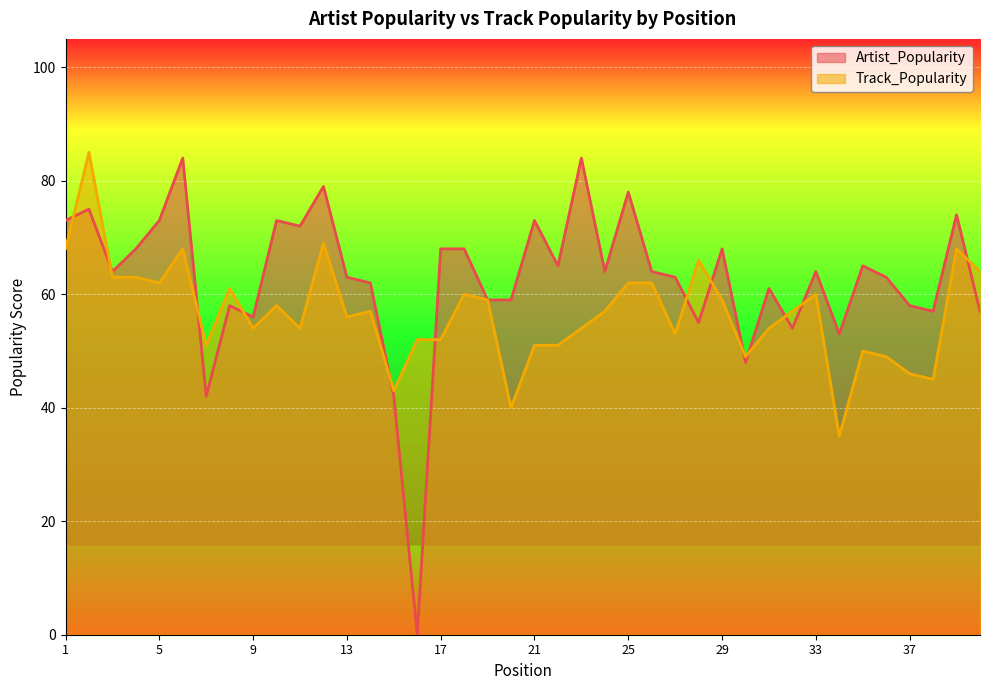

True or false: Track_Popularity has more than 2 interior local peaks.

True